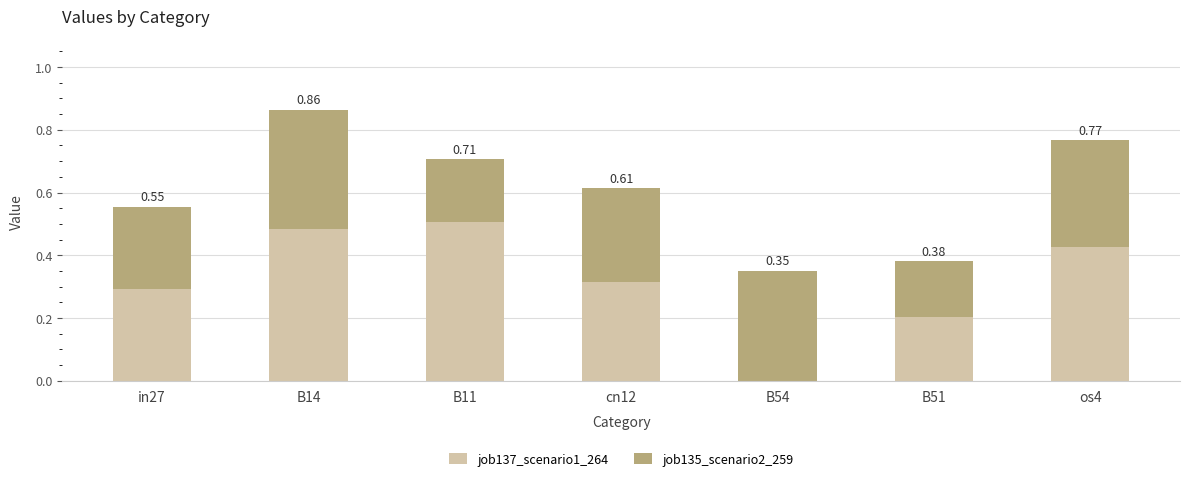

What are all the series names shown in the legend?

job137_scenario1_264, job135_scenario2_259